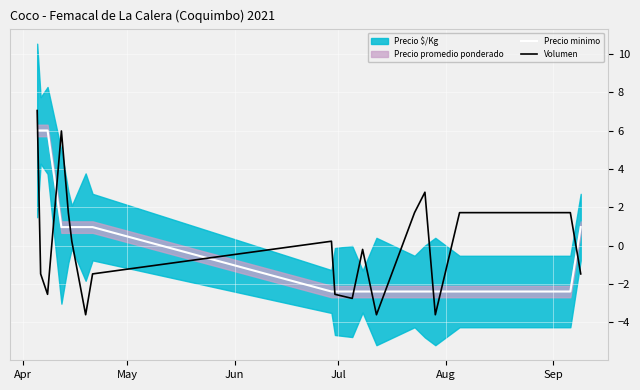

What is the maximum value for Precio minimo?

6.0